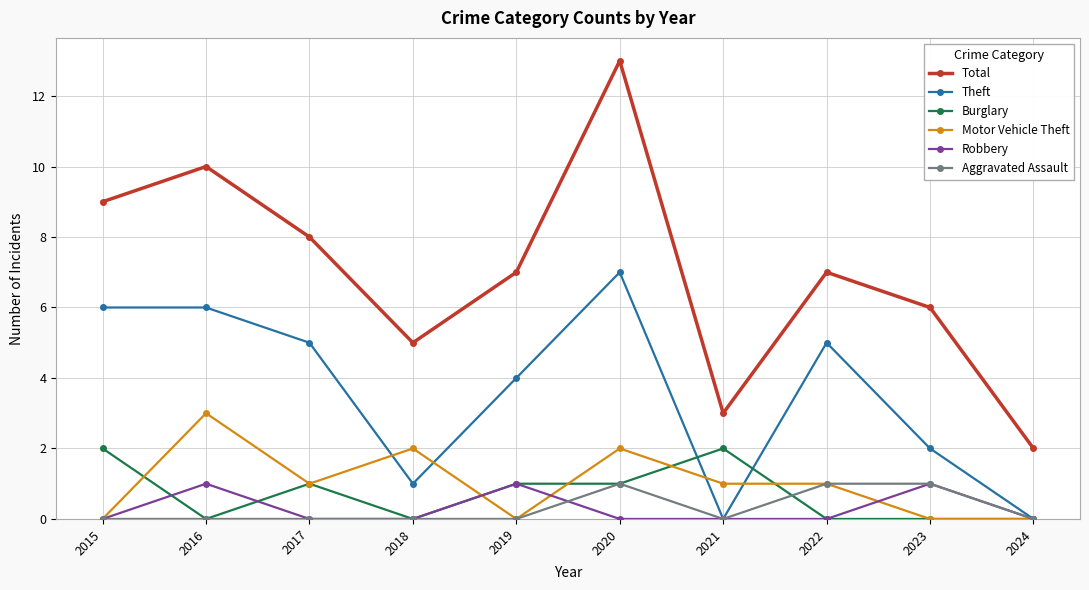

Is the value of Burglary at 2018 greater than the value of Total at 2023?

No